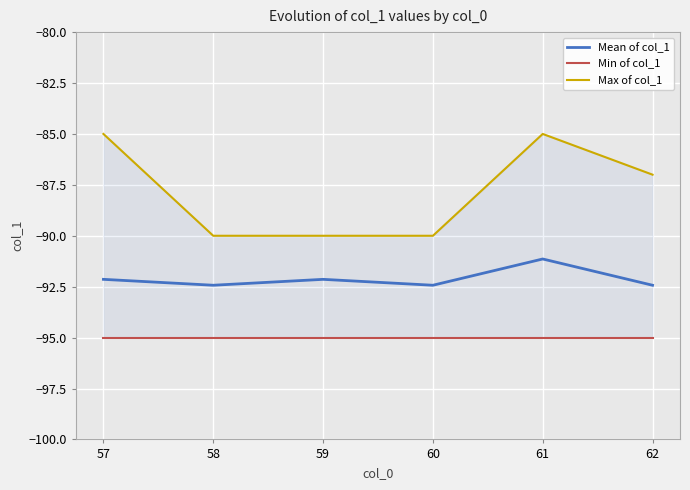

True or false: Mean of col_1 and Min of col_1 cross at least once.

False